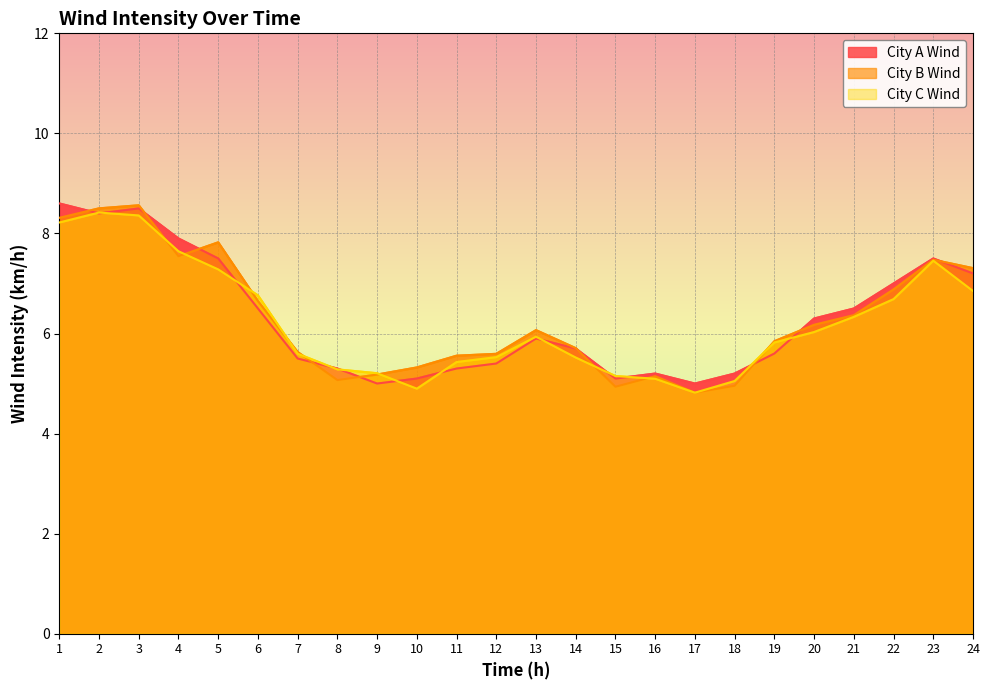

Is it true that City C Wind equals 2.0 at 6?

False